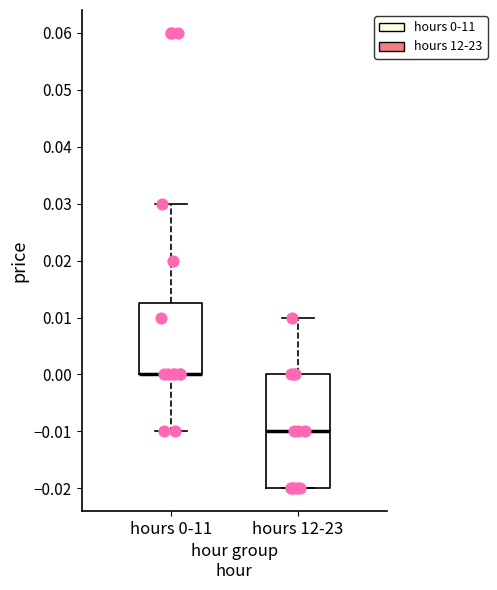

Reading left to right, read every box against the y-axis: the position of its median line, the range the box covers, and the ends of its whiskers. The values are not printed on the chart, so give them approximately, as read against the axis.

hours 0-11: median 0.000 (drawn on the box's lower edge), box 0.000 to 0.013, whiskers -0.010 to 0.030
hours 12-23: median -0.010, box -0.020 to 0.000, whiskers -0.020 to 0.010